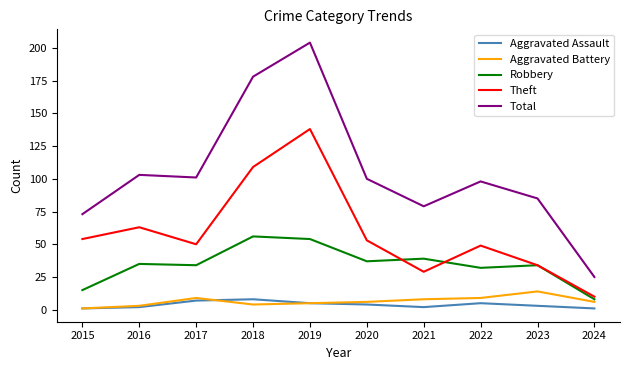

Is the value of Aggravated Assault at 2023 greater than the value of Theft at 2023?

No